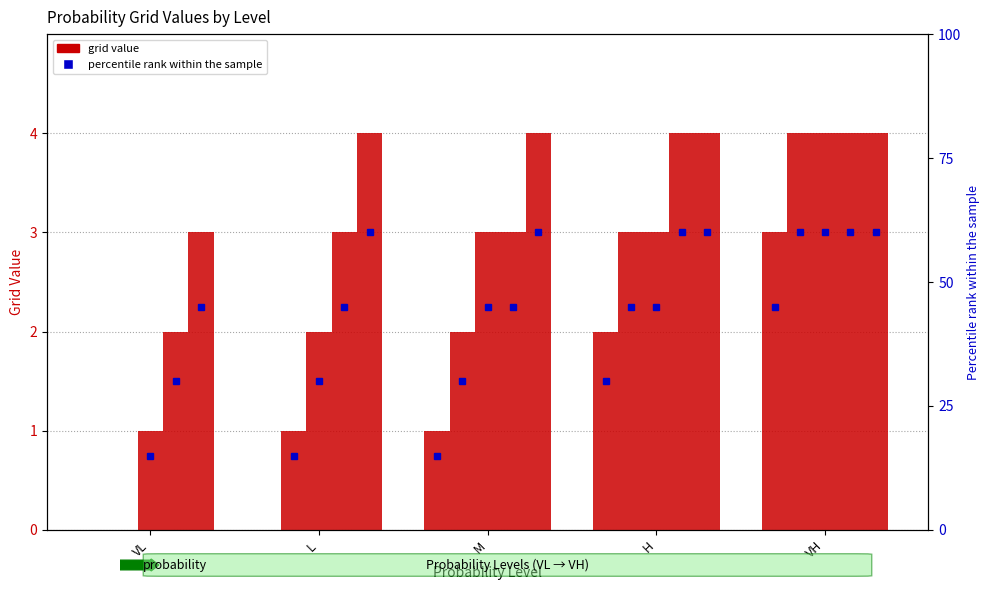

What is the spread (max minus min) of values at VL?

3